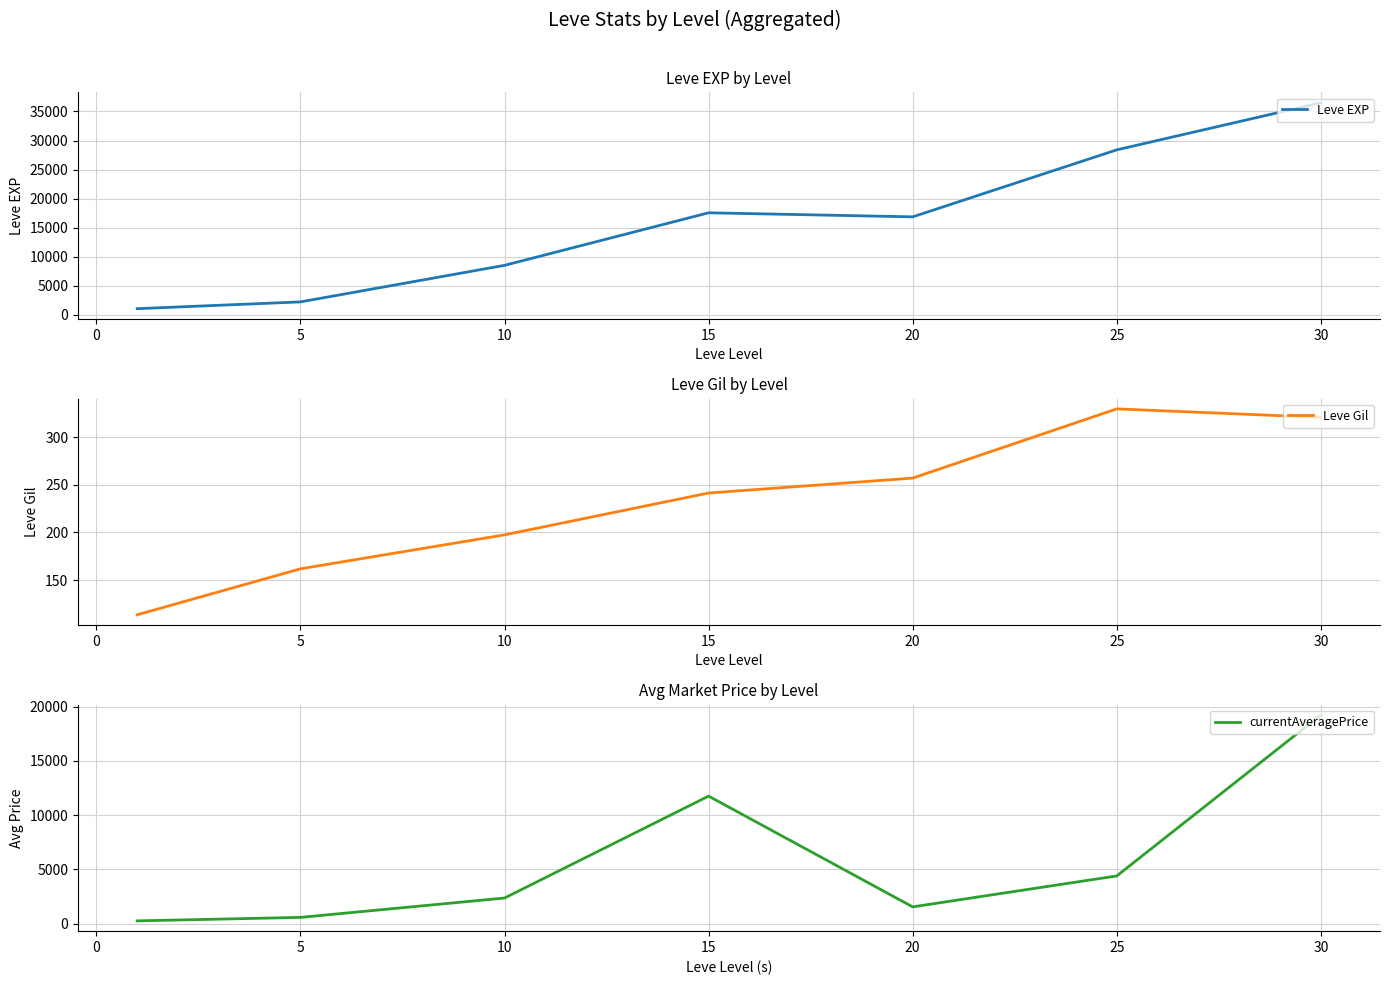

The value of Leve EXP at 25 is 36944.3. True or false?

False